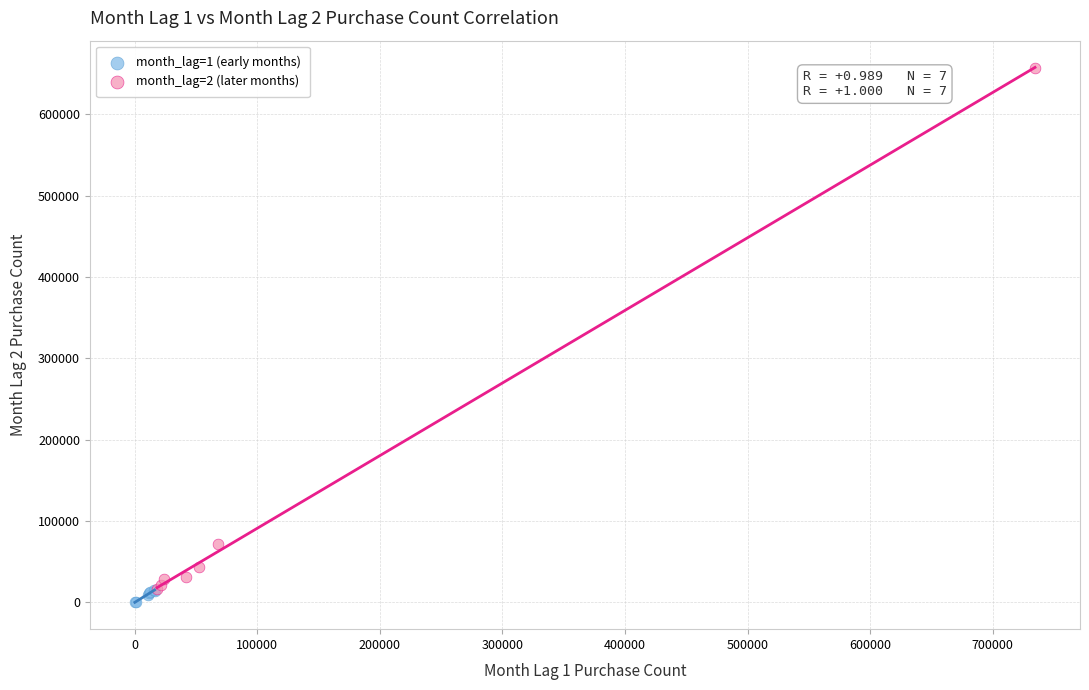

What are all the series names shown in the legend?

month_lag=1 (early months), month_lag=2 (later months)